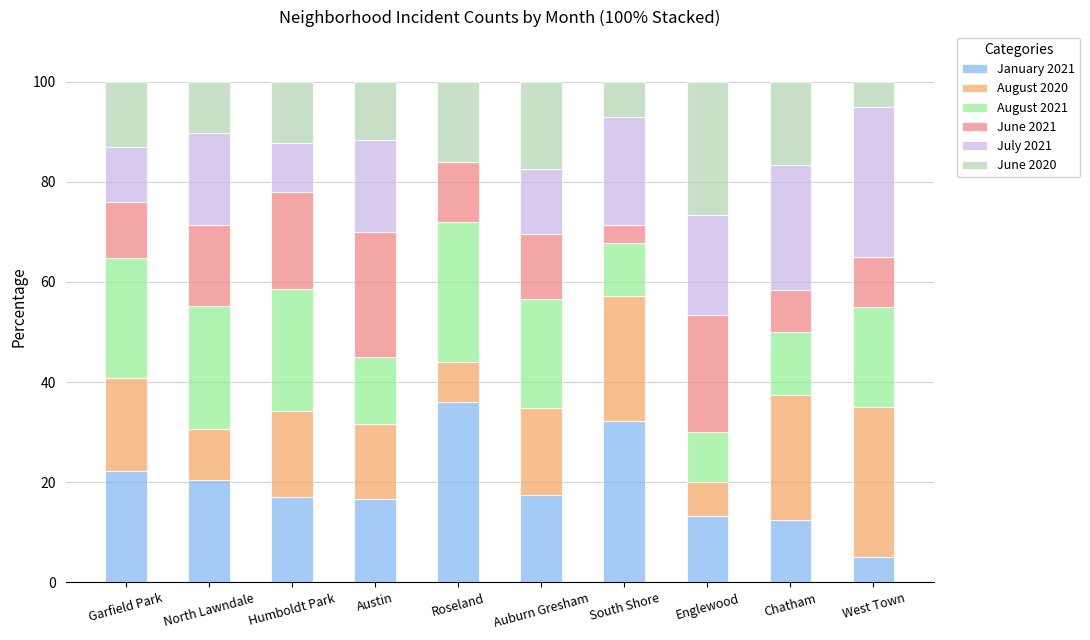

What is the total value across all series at North Lawndale?

100.0